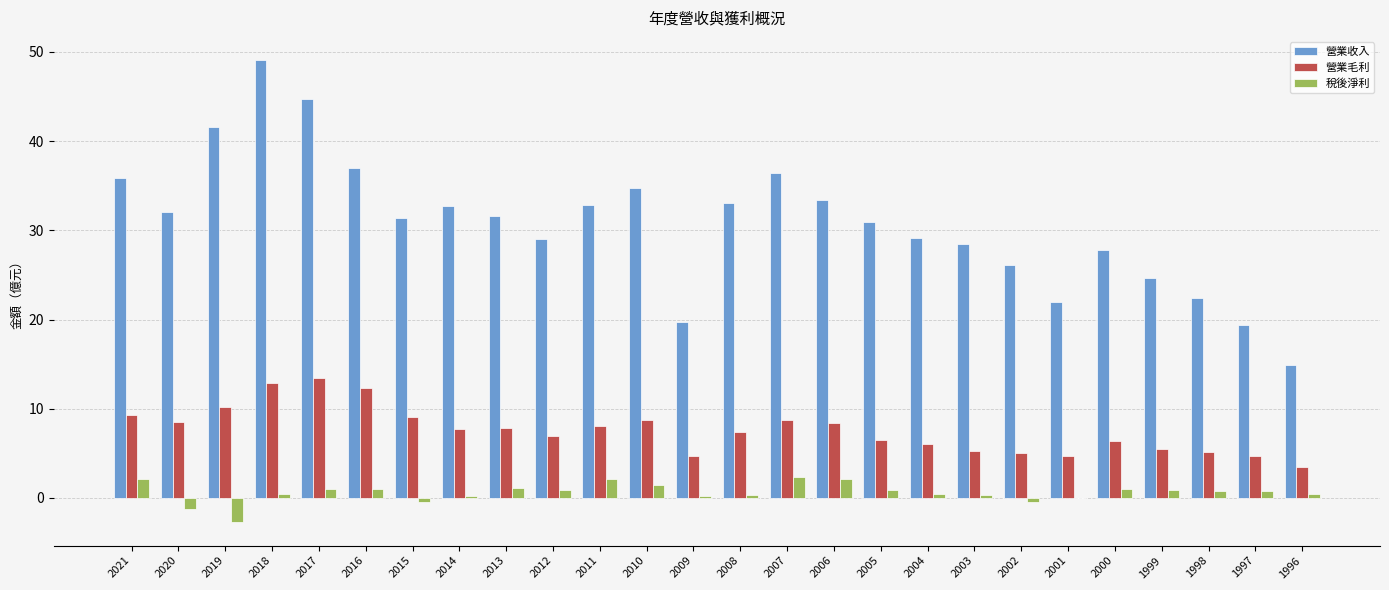

What is the sum of all 營業收入 values?

801.1